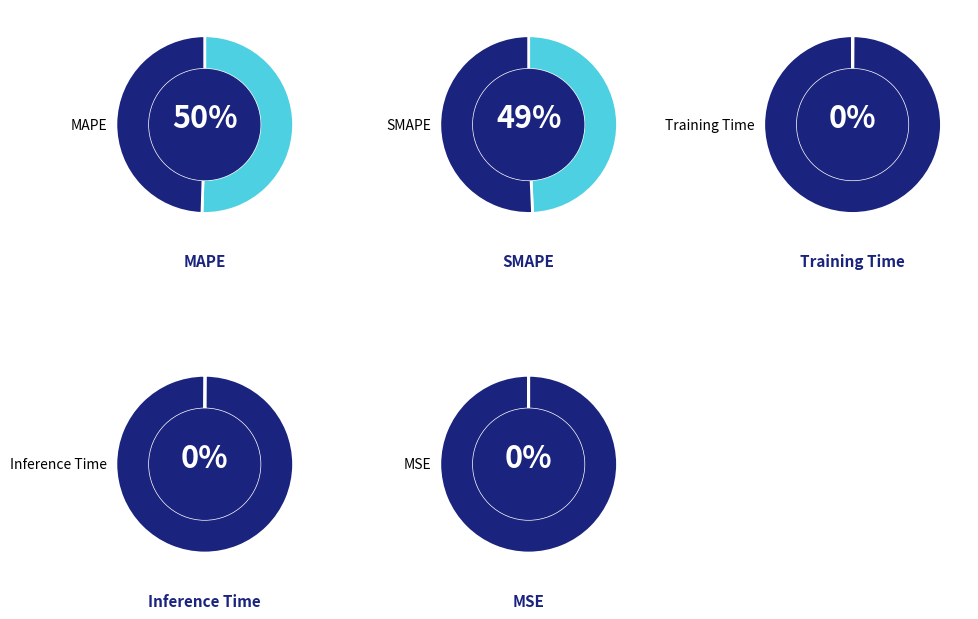

Which slice is the smallest?

MSE